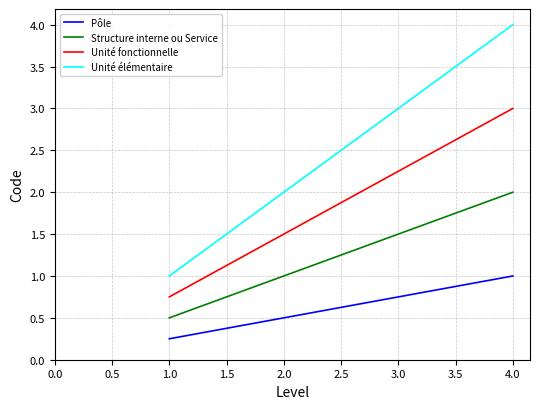

Is the value of Structure interne ou Service at 3.0 greater than the value of Unité fonctionnelle at 1.0?

Yes